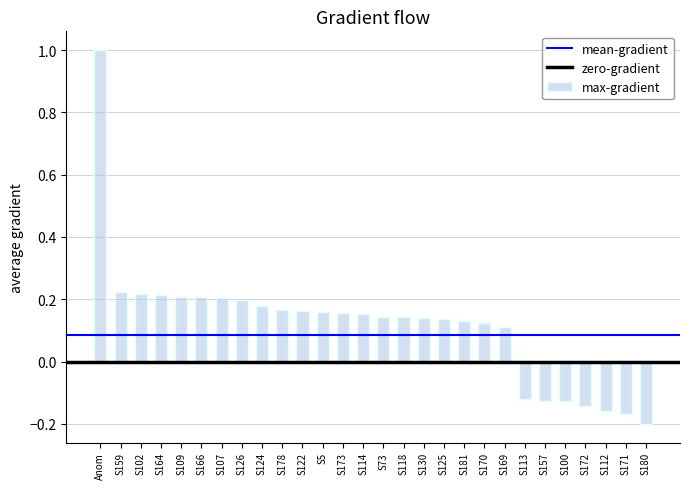

Count the number of categories in the chart.

28